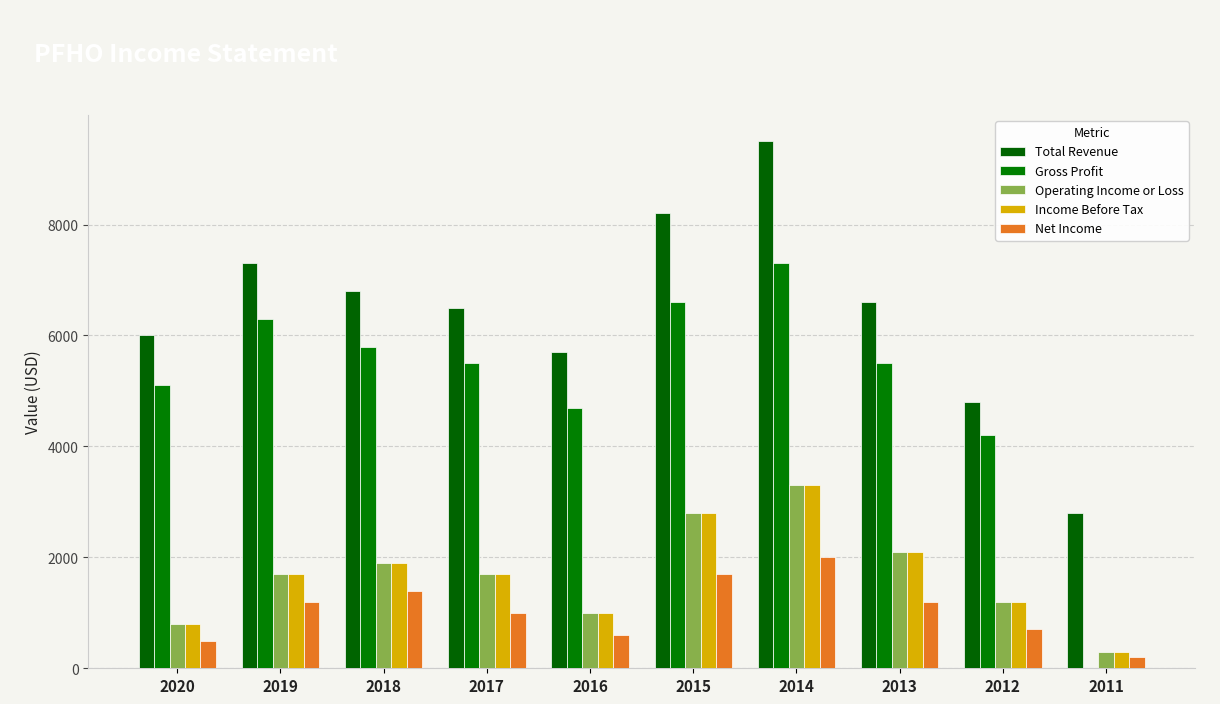

What is the total value across all series at 2016?

13000